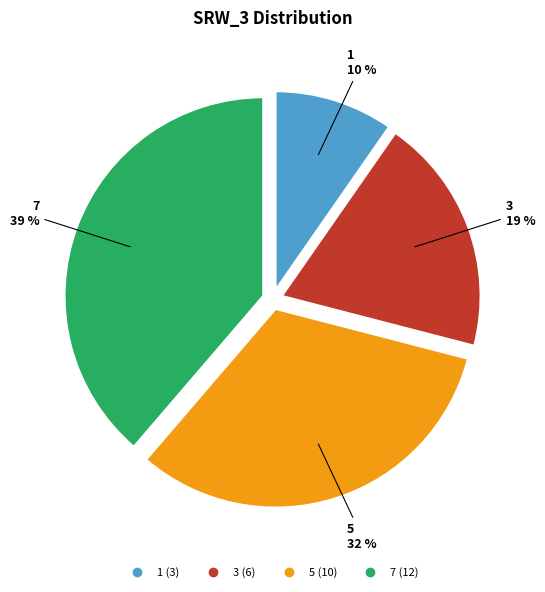

Which has a higher value, 1 or 3?

3